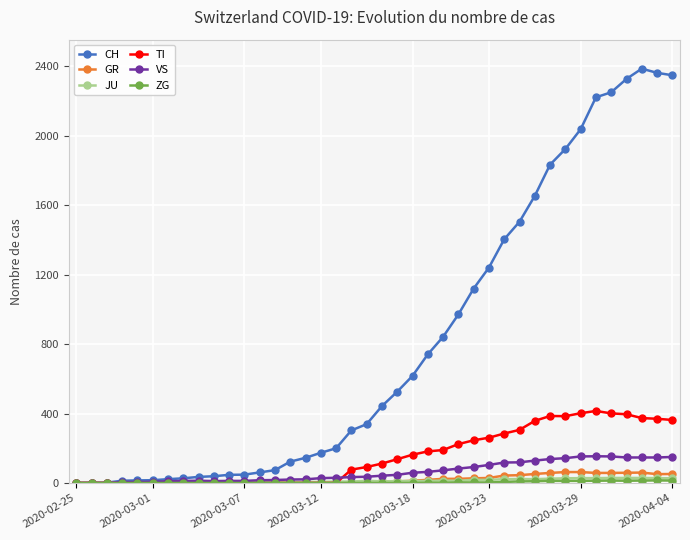

What is the greatest value displayed?

2387